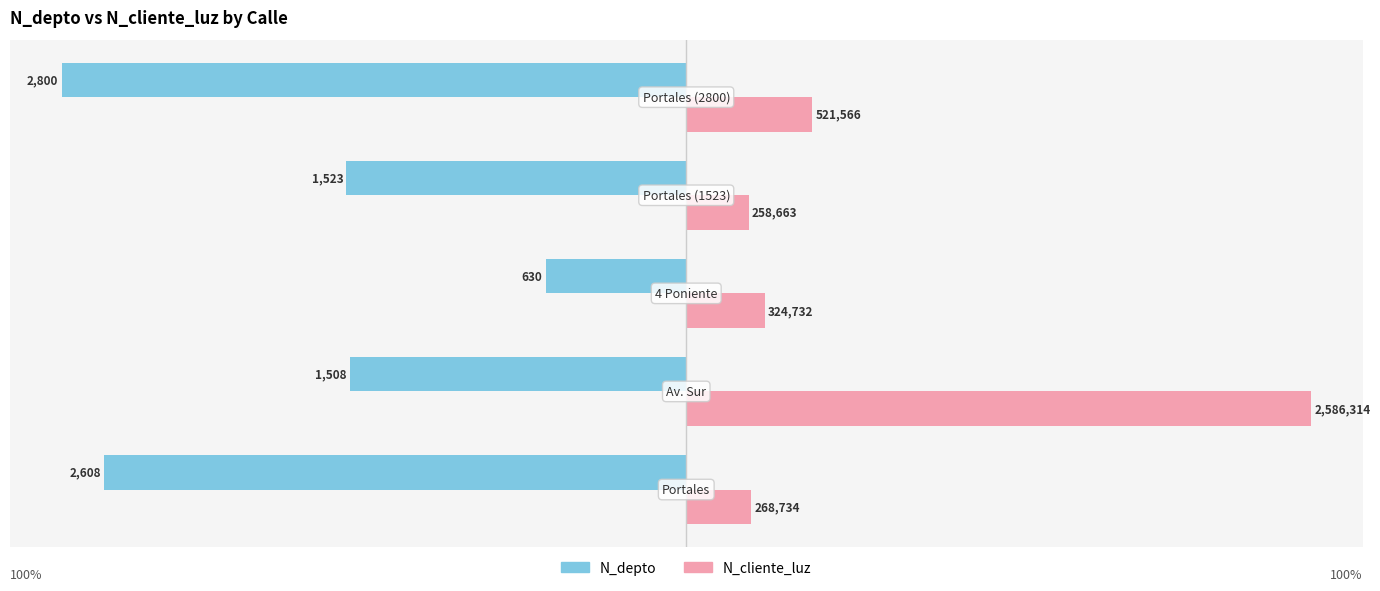

What are all the series names shown in the legend?

N_depto, N_cliente_luz